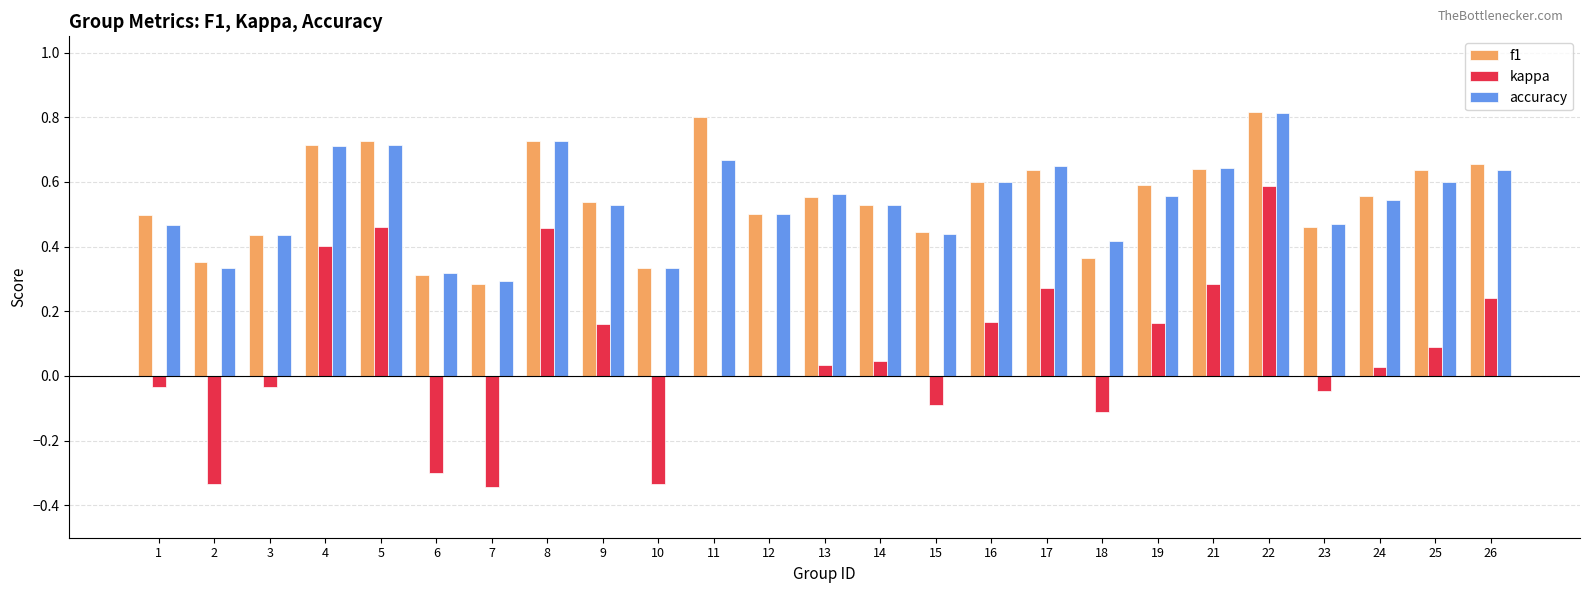

Which series has the largest range (max minus min)?

kappa